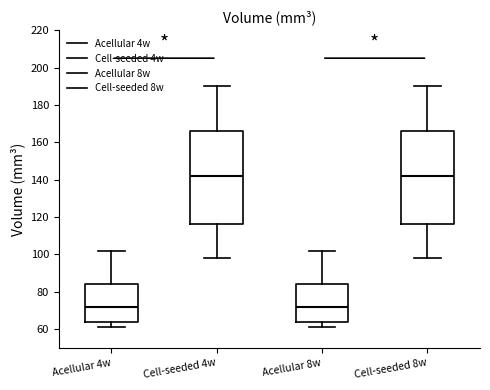

Reading left to right, read every box against the y-axis: the position of its median line, the range the box covers, and the ends of its whiskers. The values are not printed on the chart, so give them approximately, as read against the axis.

Acellular 4w: median 72, box 64 to 84, whiskers 62 to 102
Cell-seeded 4w: median 142, box 116 to 166, whiskers 98 to 190
Acellular 8w: median 72, box 64 to 84, whiskers 62 to 102
Cell-seeded 8w: median 142, box 116 to 166, whiskers 98 to 190